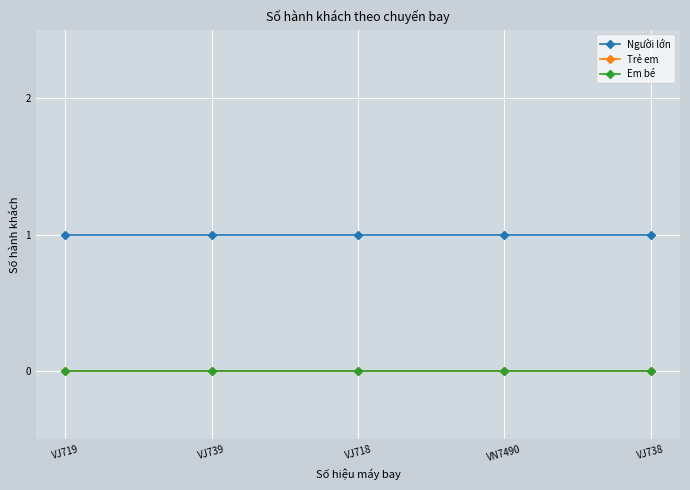

At which category is the sum across all series the highest?

VJ719